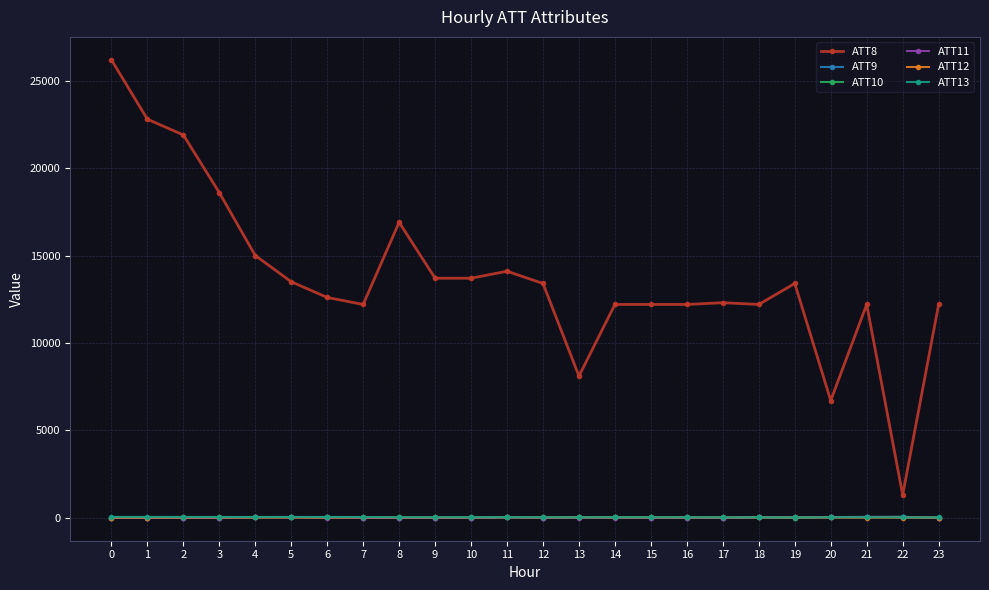

Is the value of ATT8 at 4 greater than the value of ATT11 at 9?

Yes